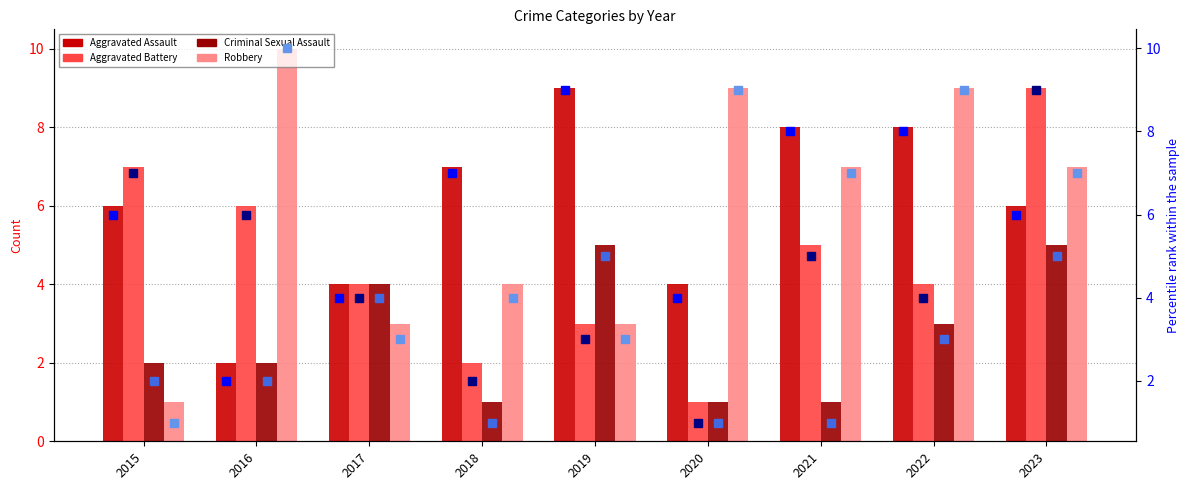

What is the difference between the highest and lowest values at 2015?

6